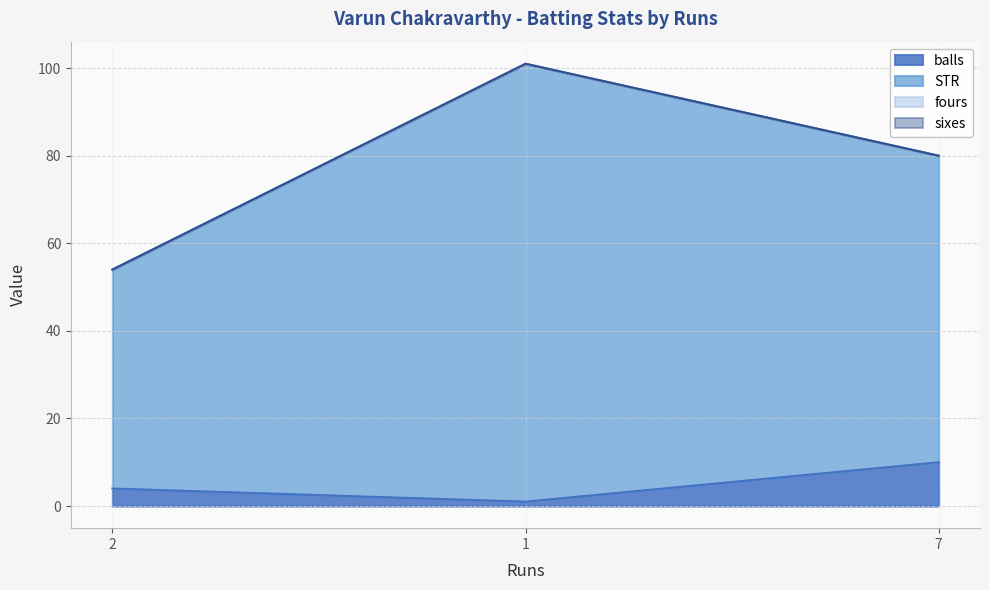

At 7, list the series in order from smallest to largest.

balls, STR